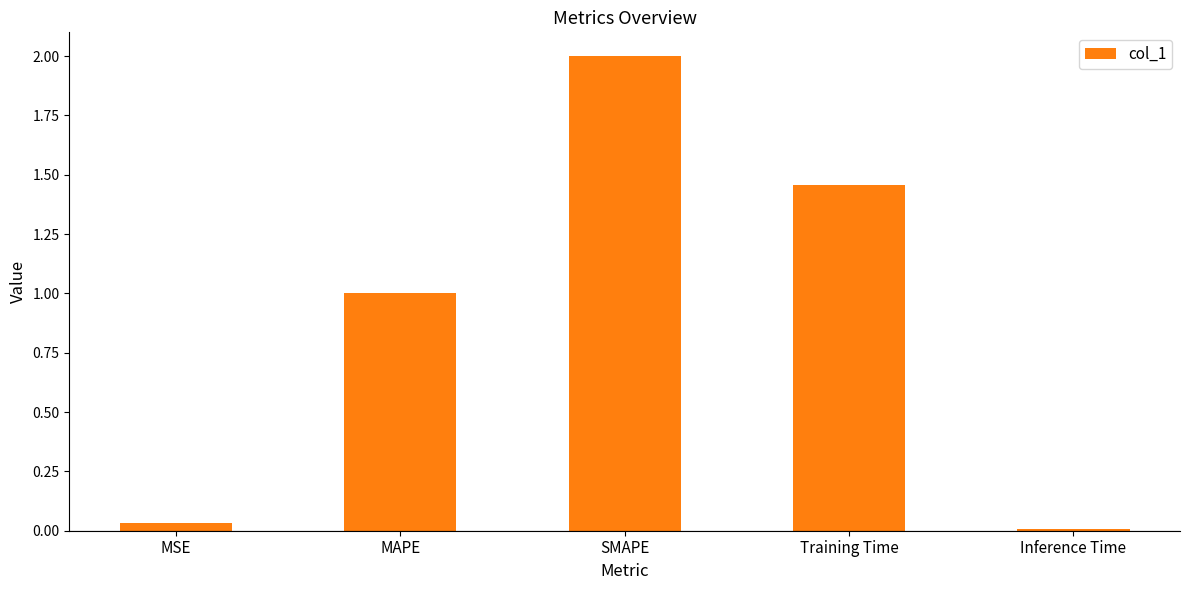

List the labels in order of value, smallest first.

Inference Time, MSE, MAPE, Training Time, SMAPE